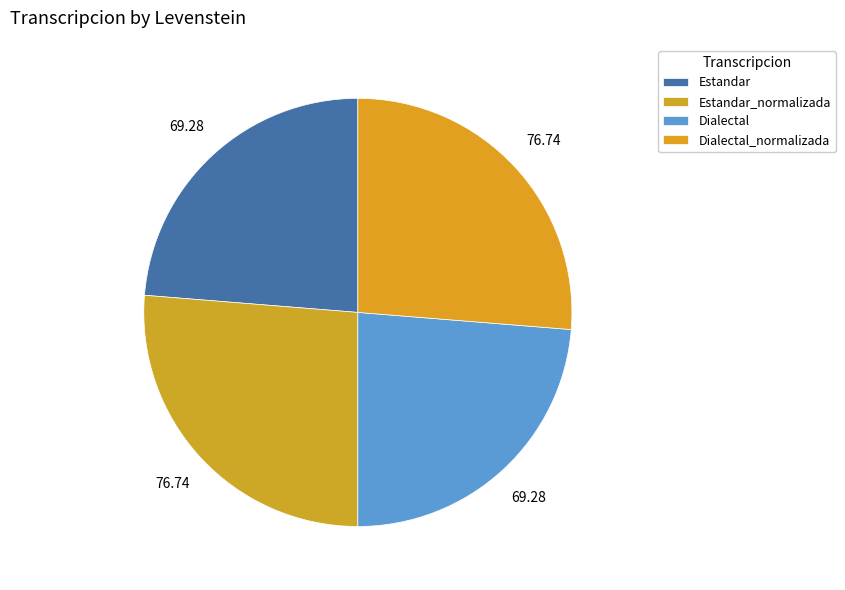

Do Estandar_normalizada and Estandar together represent more than half of the pie?

No